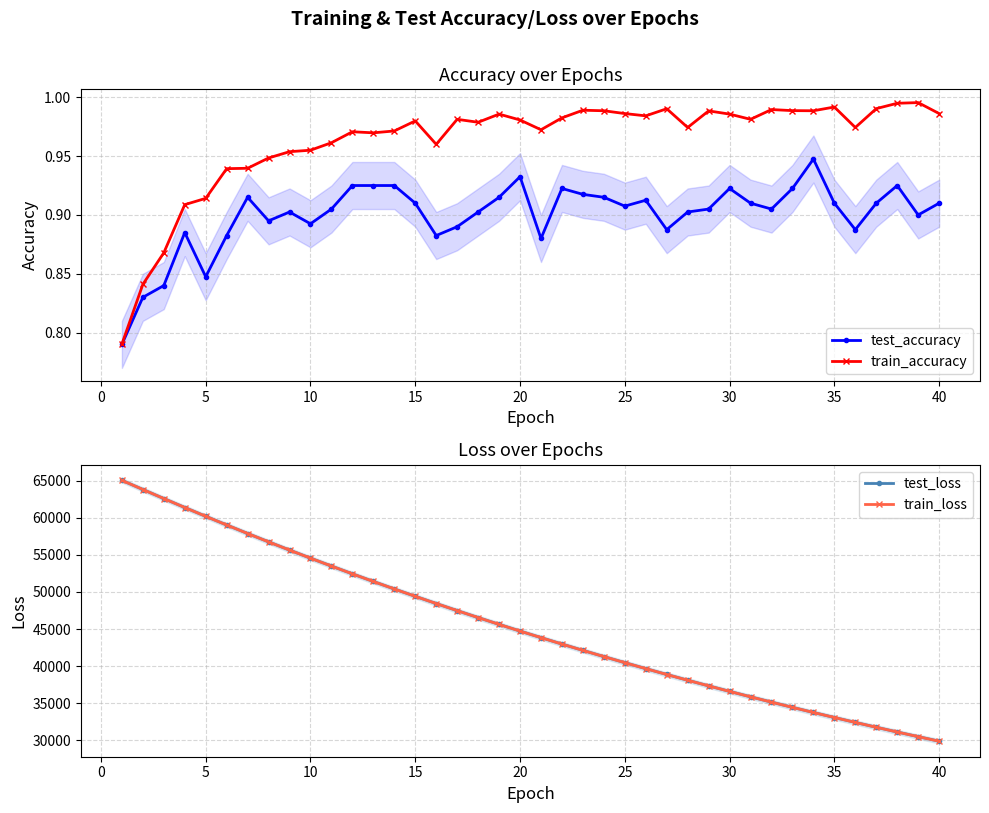

The value of train_loss at 25 is 40457.8. True or false?

True